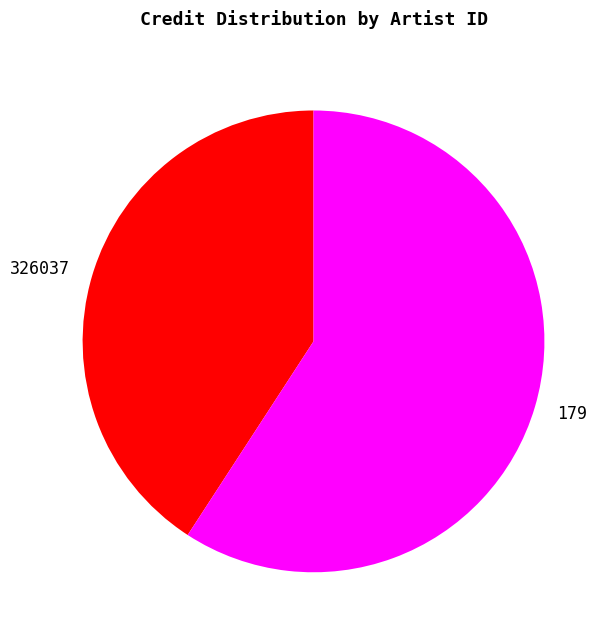

Combined, do 326037 and 179 account for over 50%?

Yes